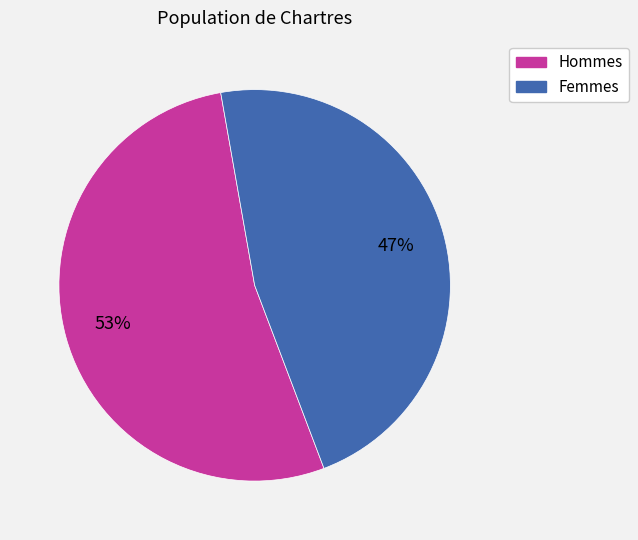

To the nearest percent, what percentage of the pie is Hommes?

53%